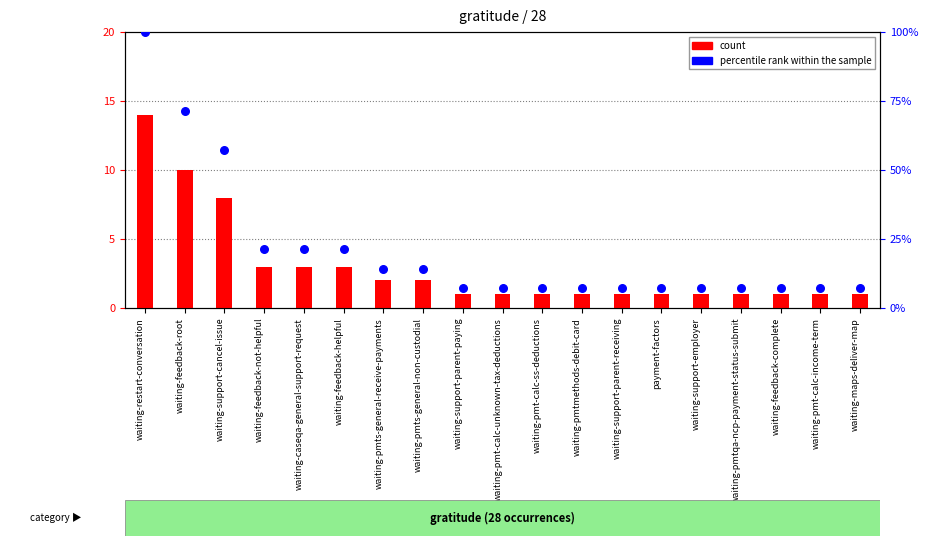

Which series has the largest Y range (max minus min)?

percentile rank within the sample